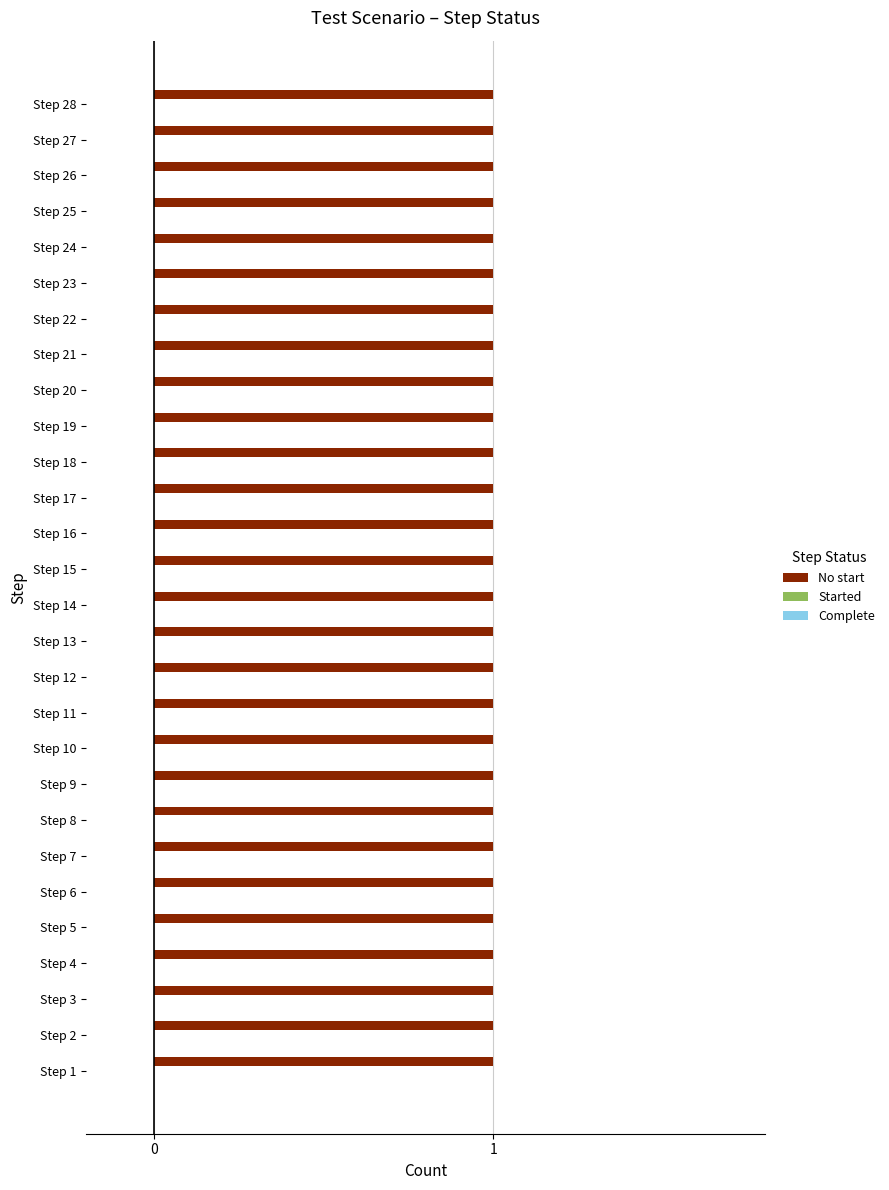

The Complete series shows 0 at Step 2. True or false?

True